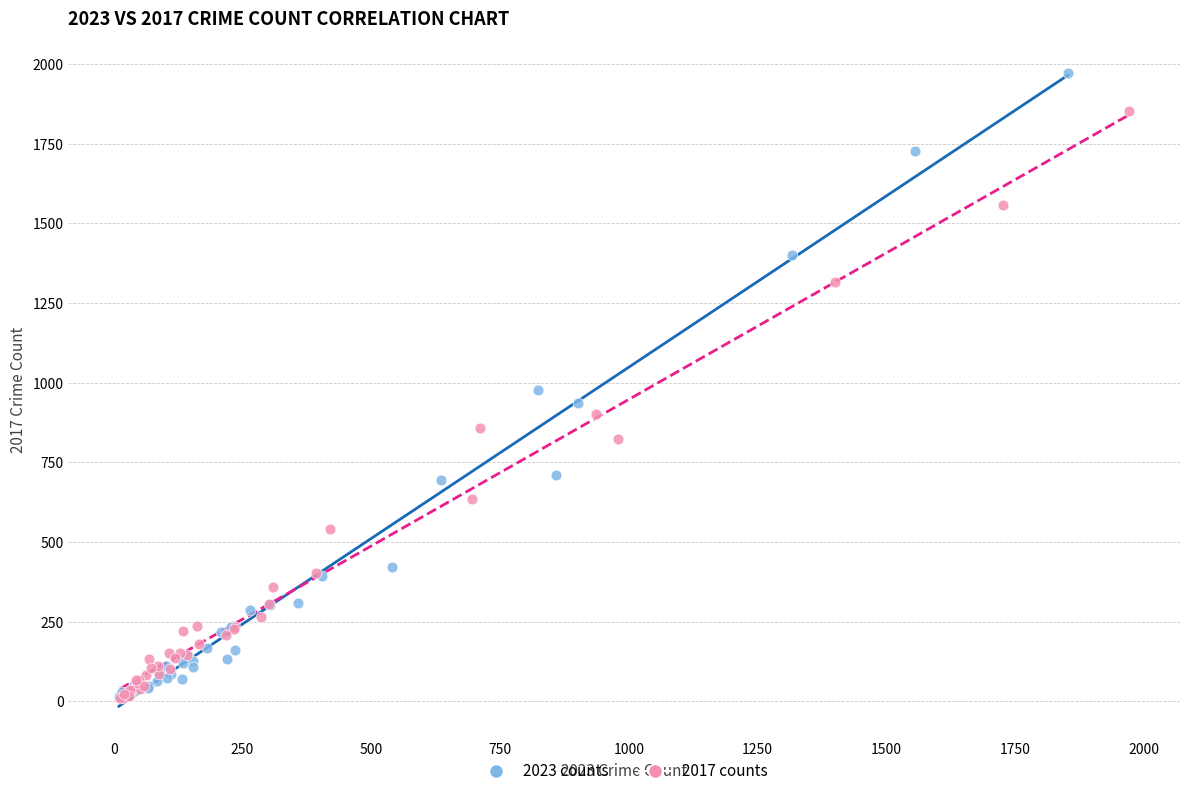

Which series has the widest spread of Y values?

2023 counts